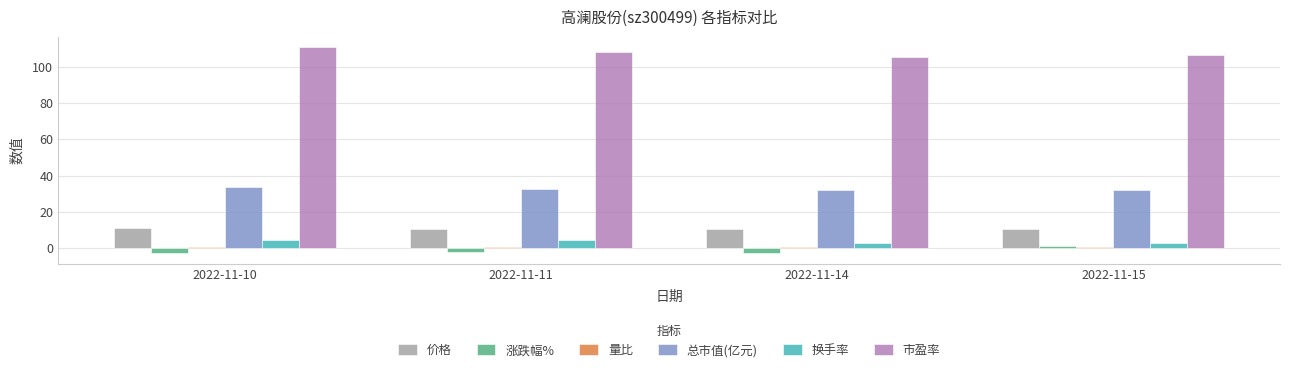

At how many categories does at least one series exceed 93?

4